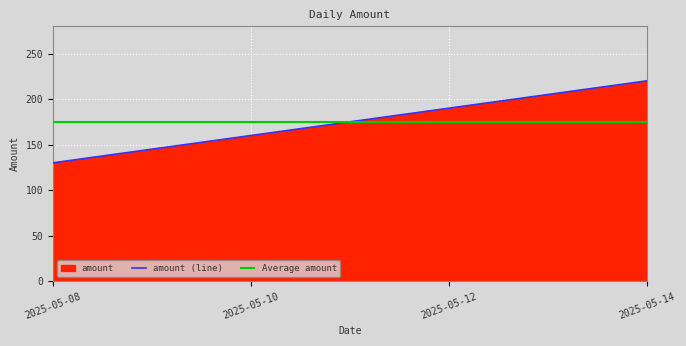

Between 2025-05-08 and 2025-05-10, which is larger?

2025-05-10